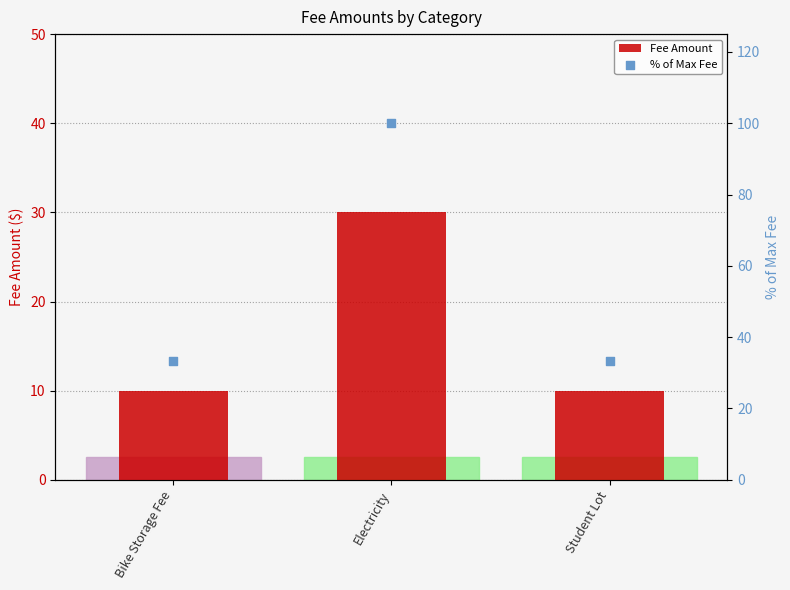

At which category is the sum across all series the highest?

Electricity